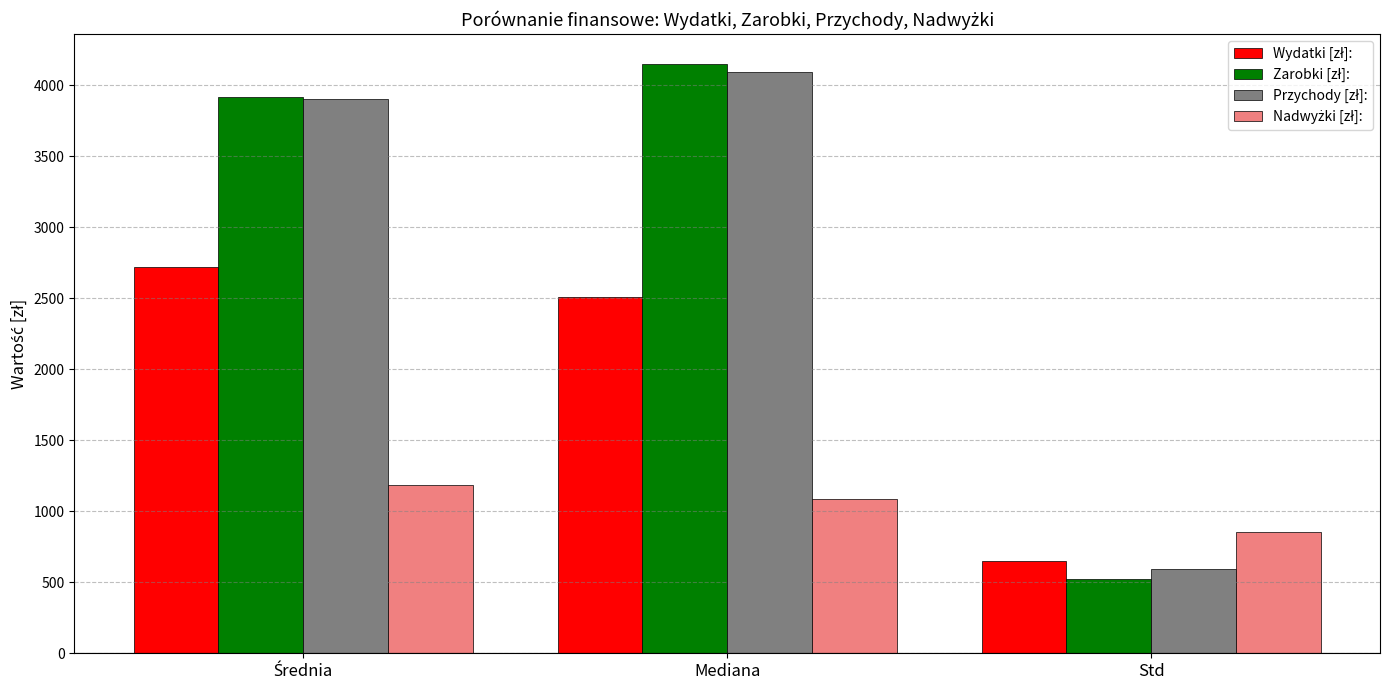

What is the greatest value displayed?

4150.0